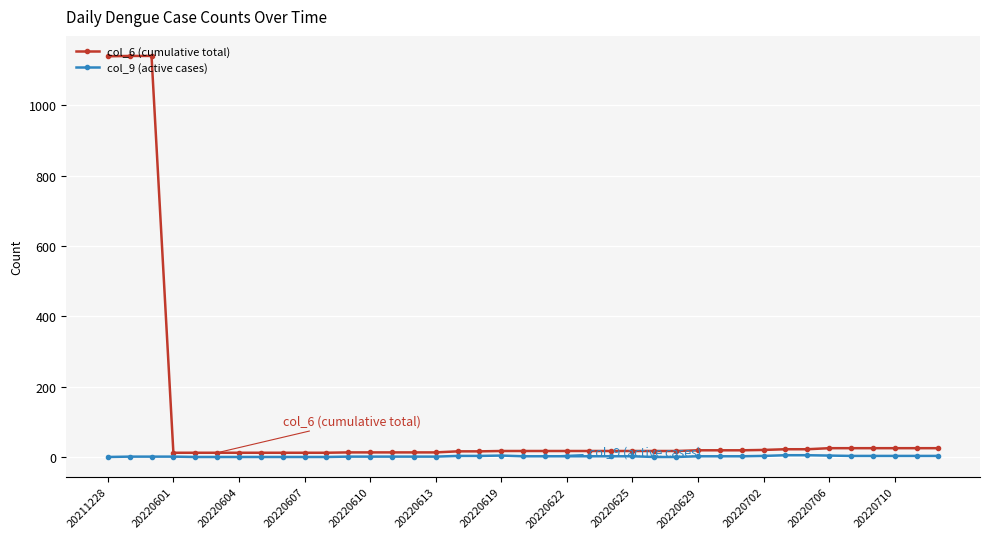

How many data points does each series have?

39